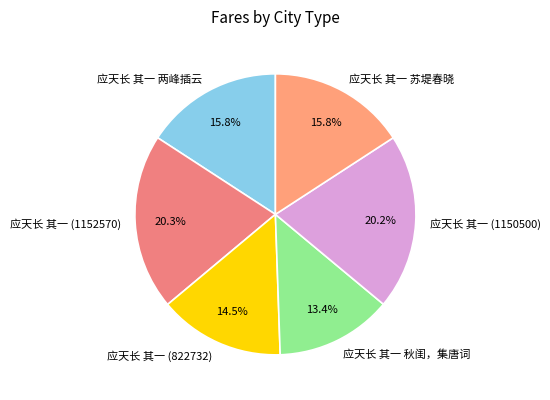

Do 应天长 其一 (822732) and 应天长 其一 苏堤春晓 together represent more than half of the pie?

No